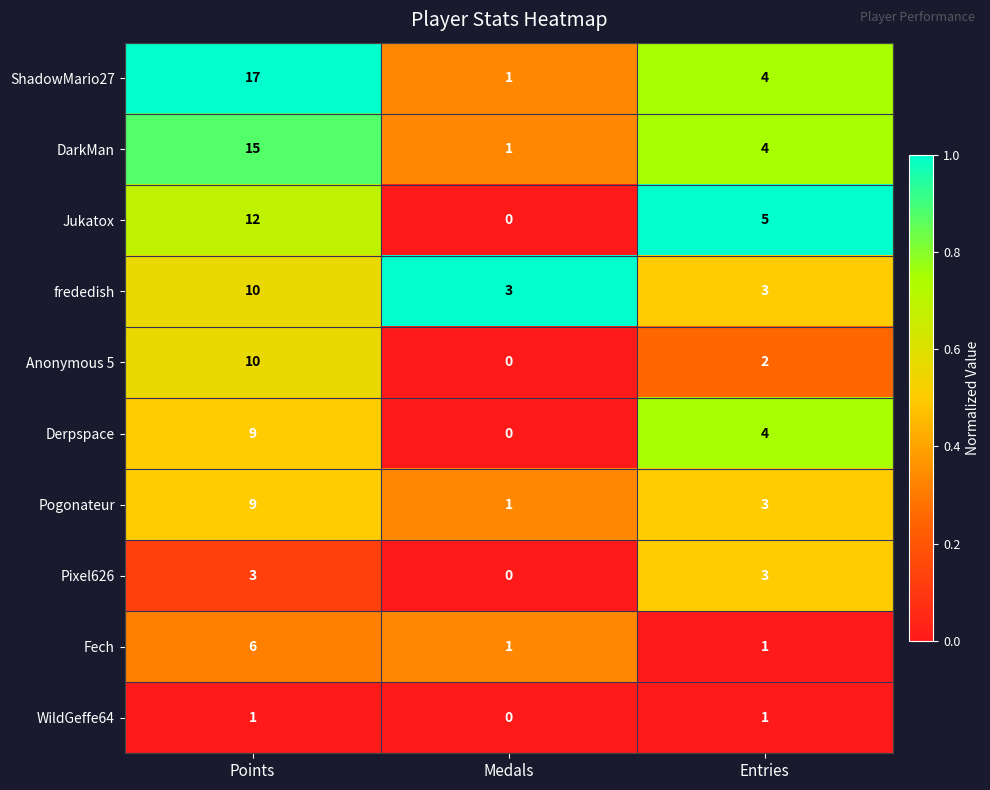

At which category does the chart reach its minimum across all series?

Medals